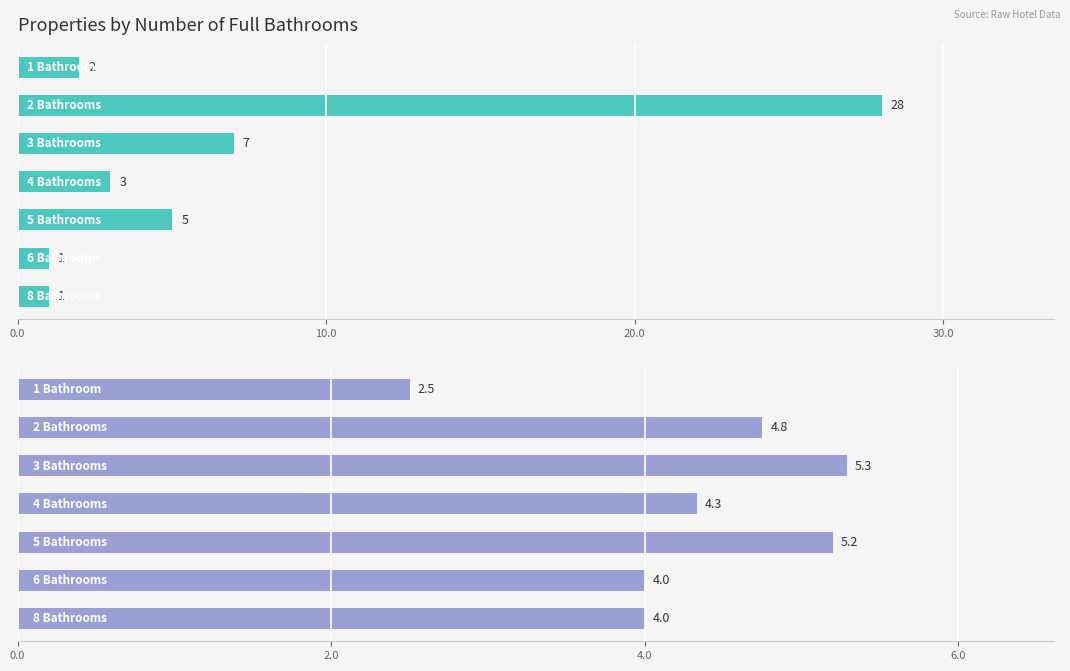

Which series has the widest spread of values?

Count of Properties